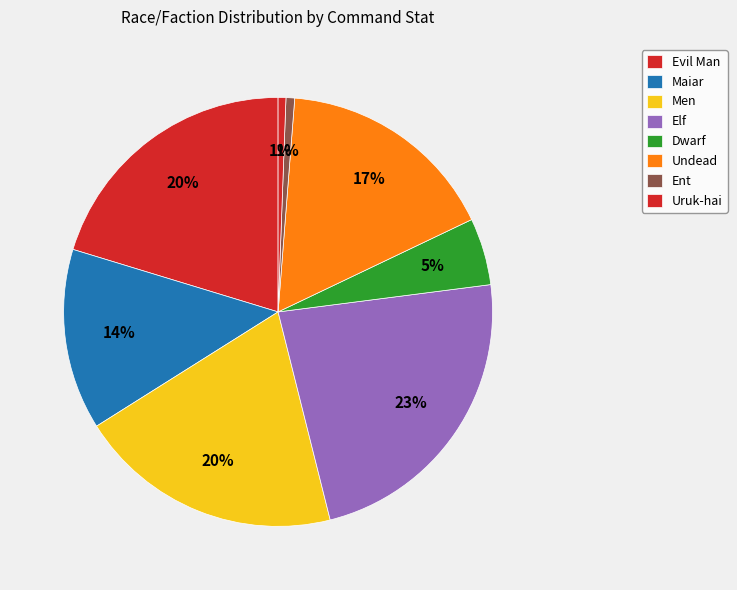

Count the number of slices in the pie.

8